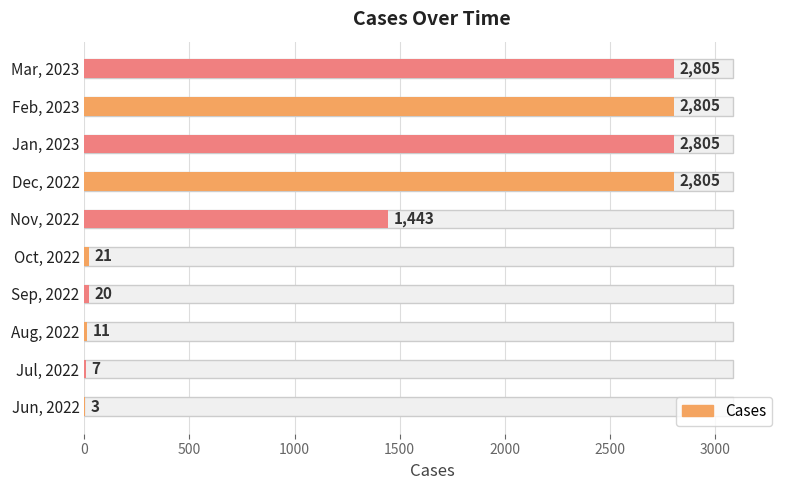

What is the difference between the second highest and minimum values?

2802